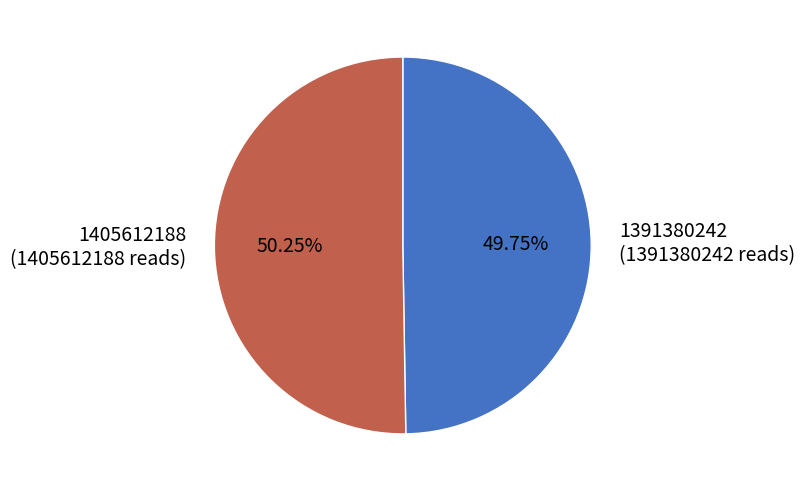

To the nearest percent, what portion does 1405612188 represent?

50%